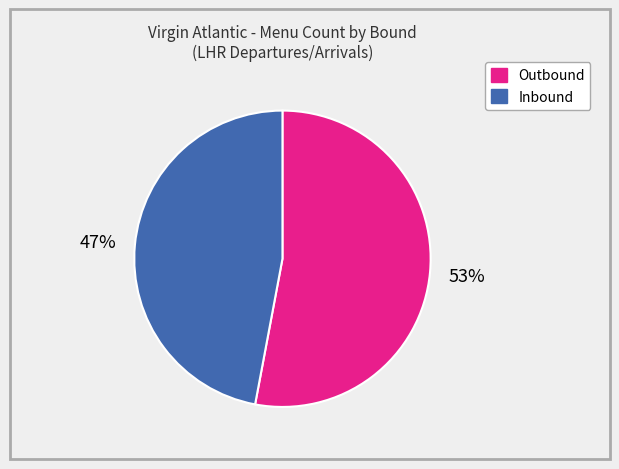

Rank the categories by value from highest to lowest.

Outbound, Inbound